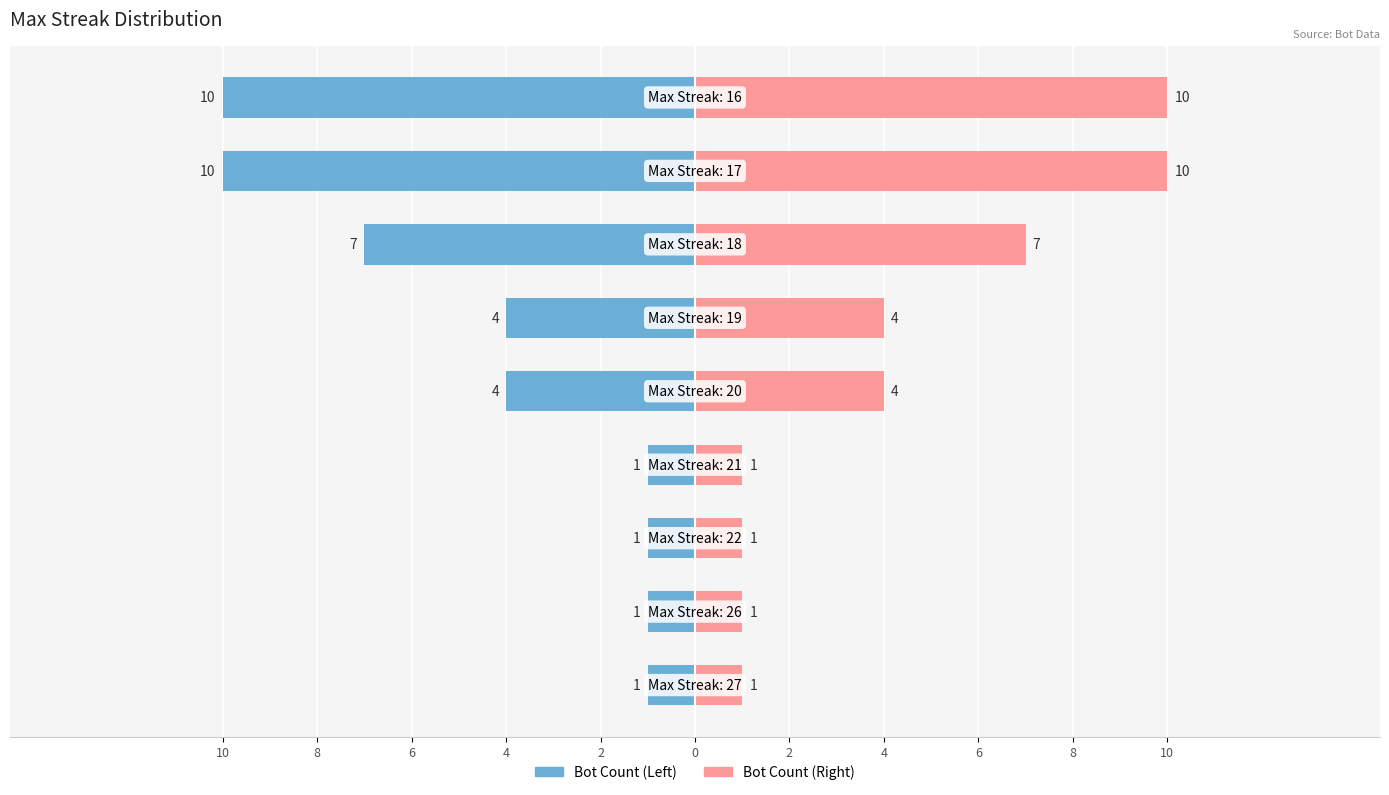

Are the bars grouped side by side (vs. stacked)?

Yes